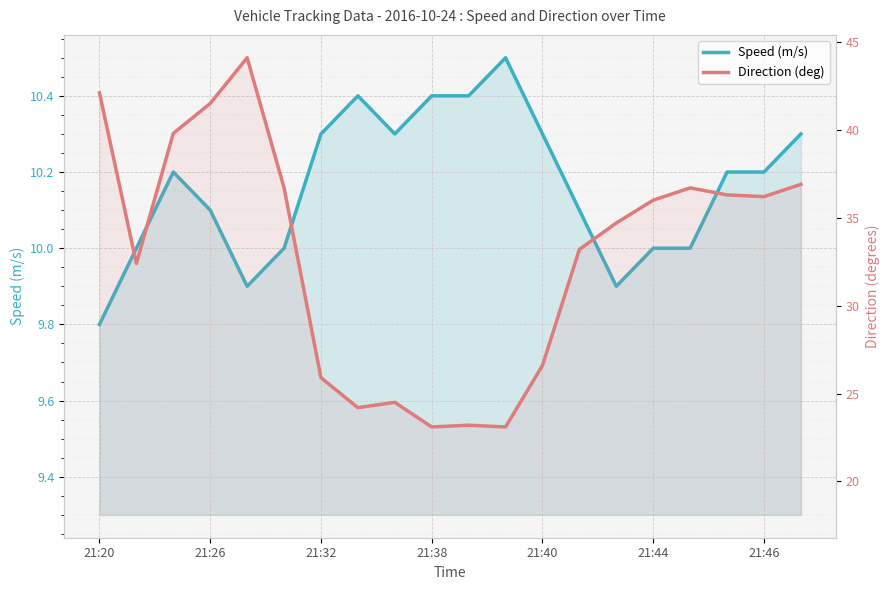

Which has a higher value, 8 or 17?

8